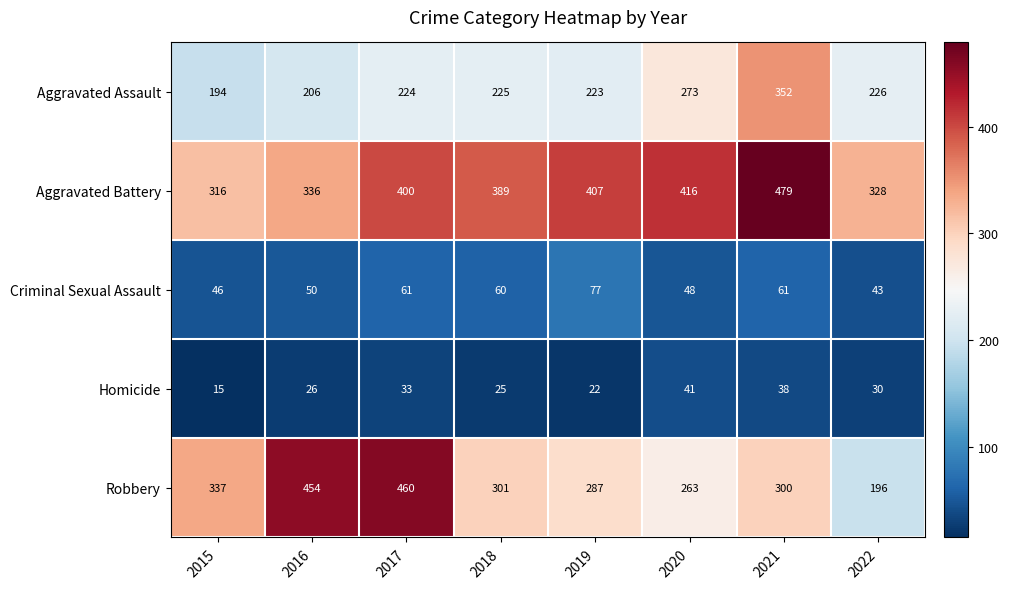

The value of Aggravated Assault at 2016 is 206. True or false?

True